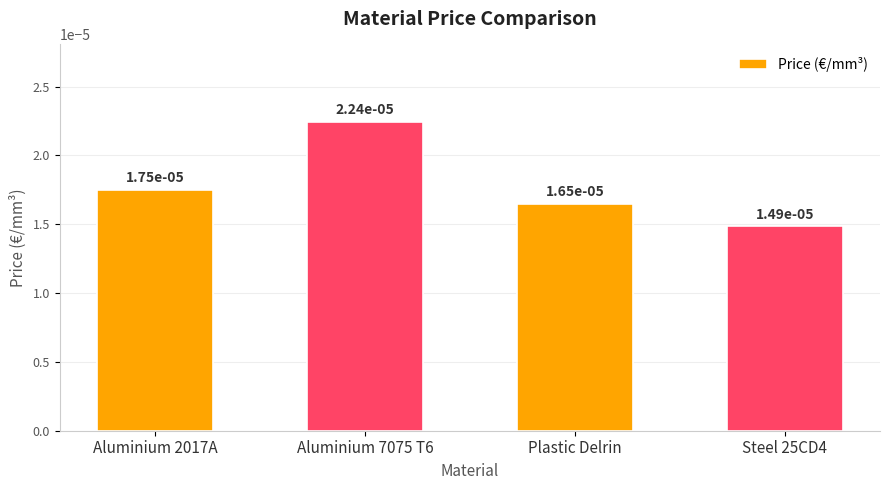

What position from the right is Steel 25CD4?

1